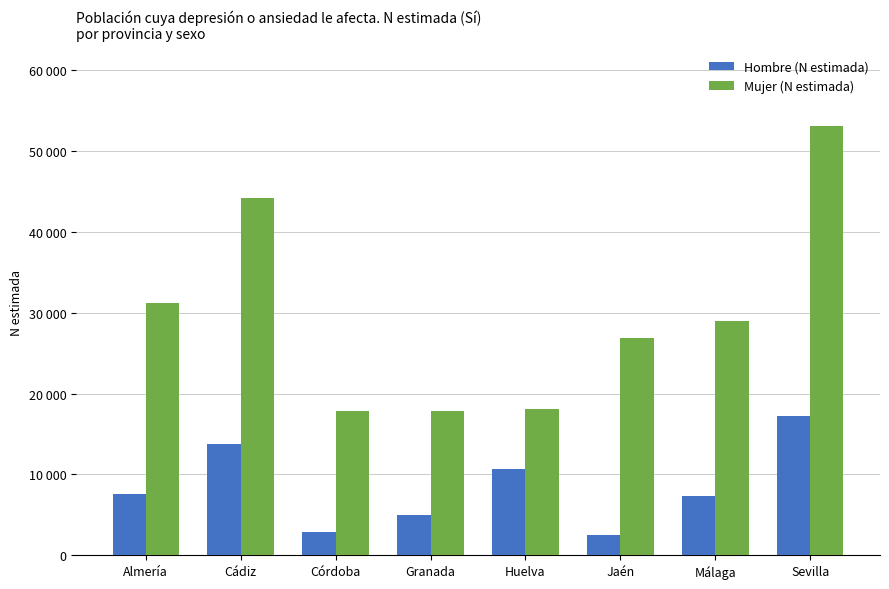

What is the label of the 1st bar from the left?

Almería